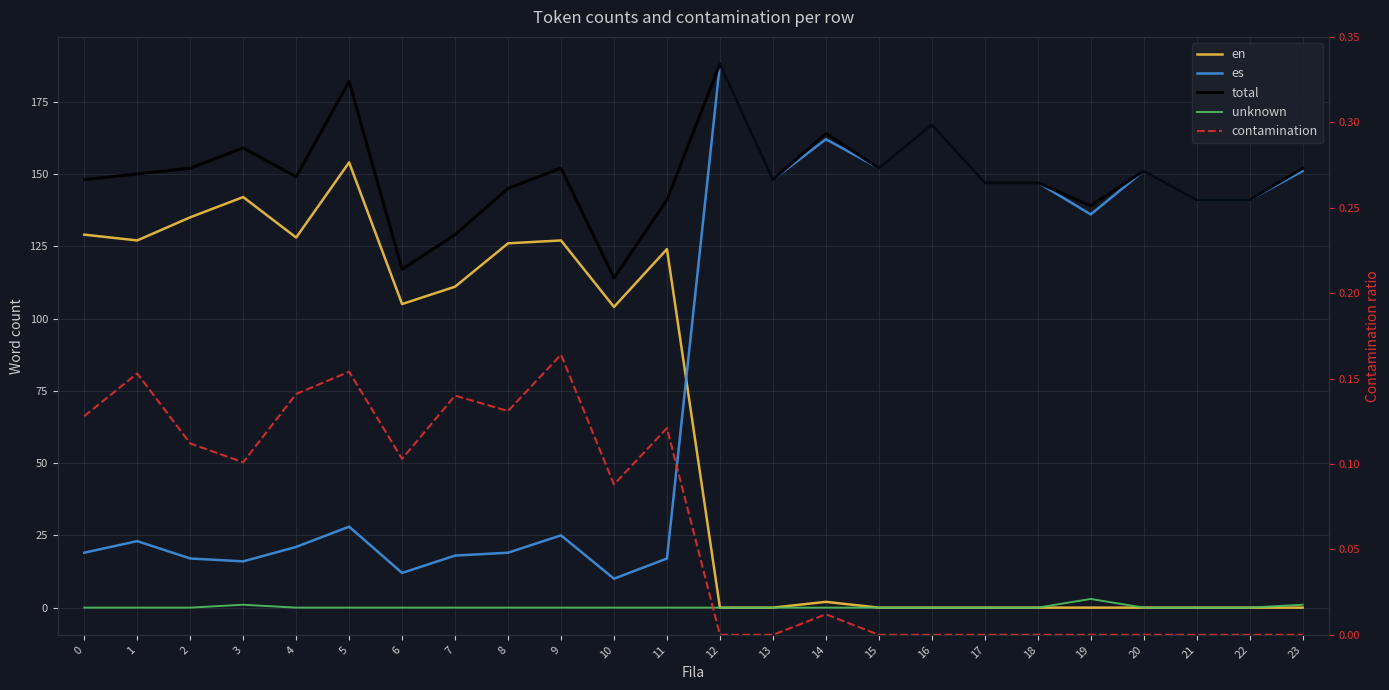

Reading left to right, extract all data points from this chart.

en: 0=129.0	1=127.0	2=135.0	3=142.0	4=128.0	5=154.0	6=105.0	7=111.0	8=126.0	9=127.0	10=104.0	11=124.0	12=0.0	13=0.0	14=2.0	15=0.0	16=0.0	17=0.0	18=0.0	19=0.0	20=0.0	21=0.0	22=0.0	23=0.0
es: 0=19.0	1=23.0	2=17.0	3=16.0	4=21.0	5=28.0	6=12.0	7=18.0	8=19.0	9=25.0	10=10.0	11=17.0	12=188.0	13=148.0	14=162.0	15=152.0	16=167.0	17=147.0	18=147.0	19=136.0	20=151.0	21=141.0	22=141.0	23=151.0
total: 0=148.0	1=150.0	2=152.0	3=159.0	4=149.0	5=182.0	6=117.0	7=129.0	8=145.0	9=152.0	10=114.0	11=141.0	12=188.0	13=148.0	14=164.0	15=152.0	16=167.0	17=147.0	18=147.0	19=139.0	20=151.0	21=141.0	22=141.0	23=152.0
unknown: 0=0.0	1=0.0	2=0.0	3=1.0	4=0.0	5=0.0	6=0.0	7=0.0	8=0.0	9=0.0	10=0.0	11=0.0	12=0.0	13=0.0	14=0.0	15=0.0	16=0.0	17=0.0	18=0.0	19=3.0	20=0.0	21=0.0	22=0.0	23=1.0
contamination: 0=0.1	1=0.2	2=0.1	3=0.1	4=0.1	5=0.2	6=0.1	7=0.1	8=0.1	9=0.2	10=0.1	11=0.1	12=0.0	13=0.0	14=0.0	15=0.0	16=0.0	17=0.0	18=0.0	19=0.0	20=0.0	21=0.0	22=0.0	23=0.0